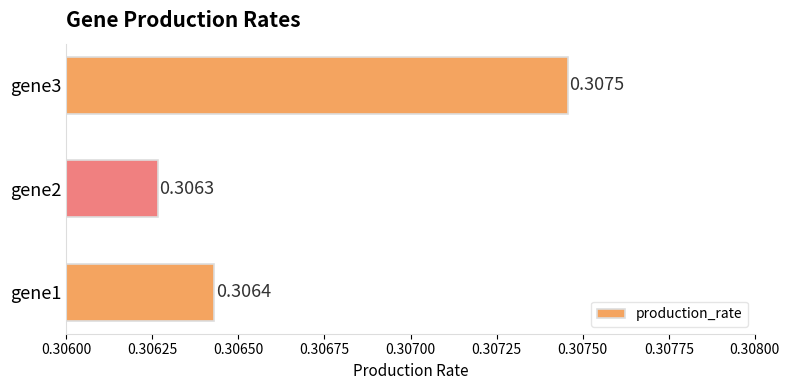

What is the sum of all values?

0.9